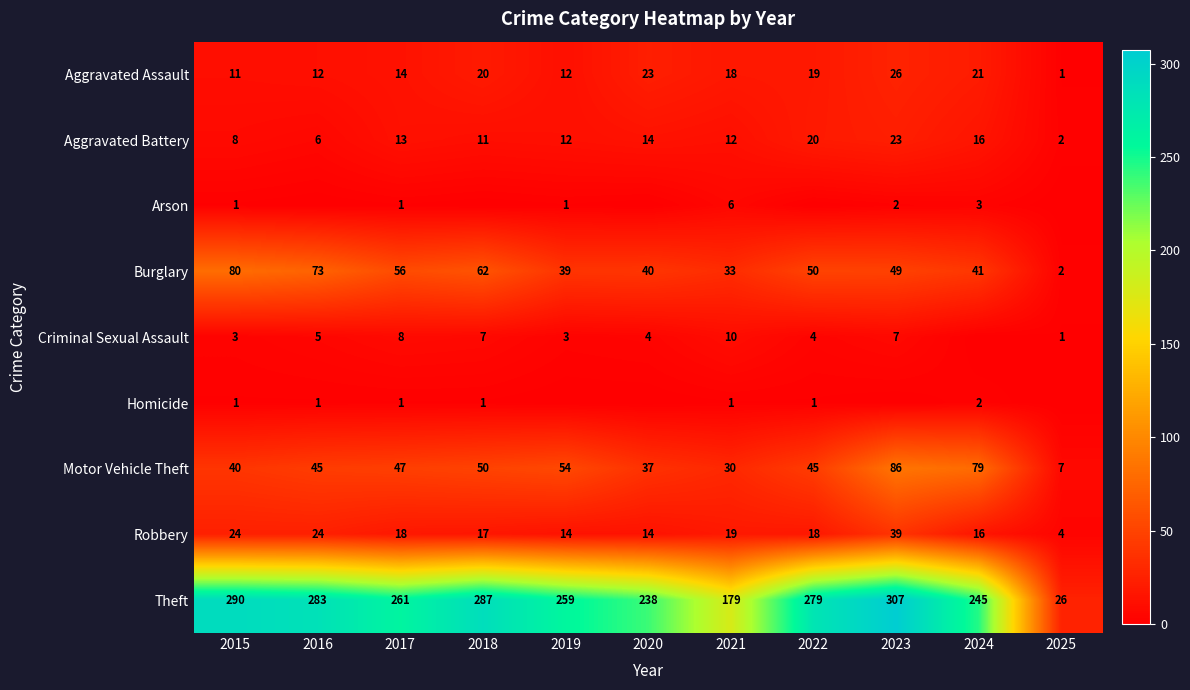

What is the sum of all Motor Vehicle Theft values?

520